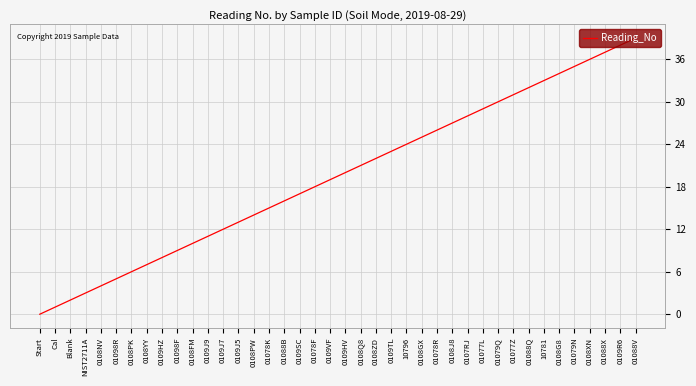

How many positive values are there?

39